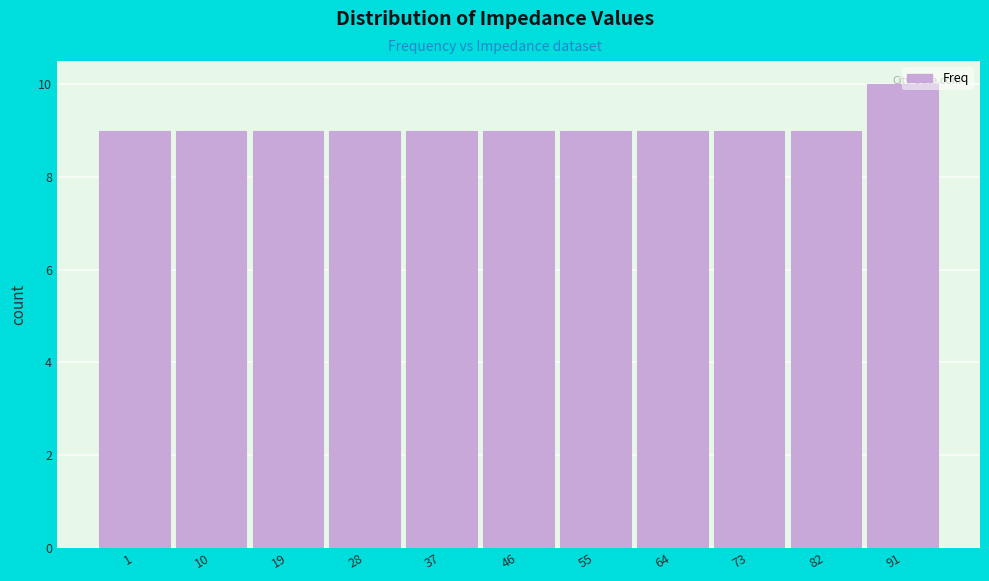

What value does the data have at 91?

10